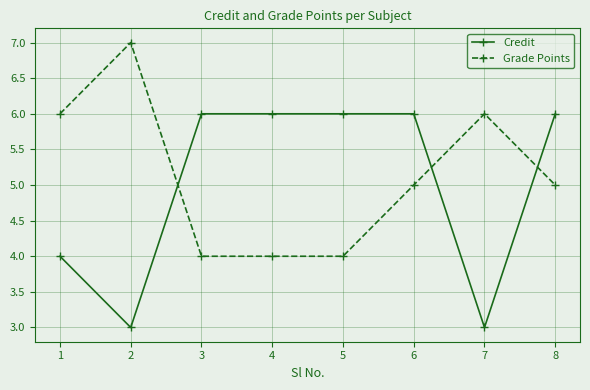

Reading right to left, extract all data points from this chart.

Credit: 6	3	6	6	6	6	3	4
Grade Points: 5	6	5	4	4	4	7	6